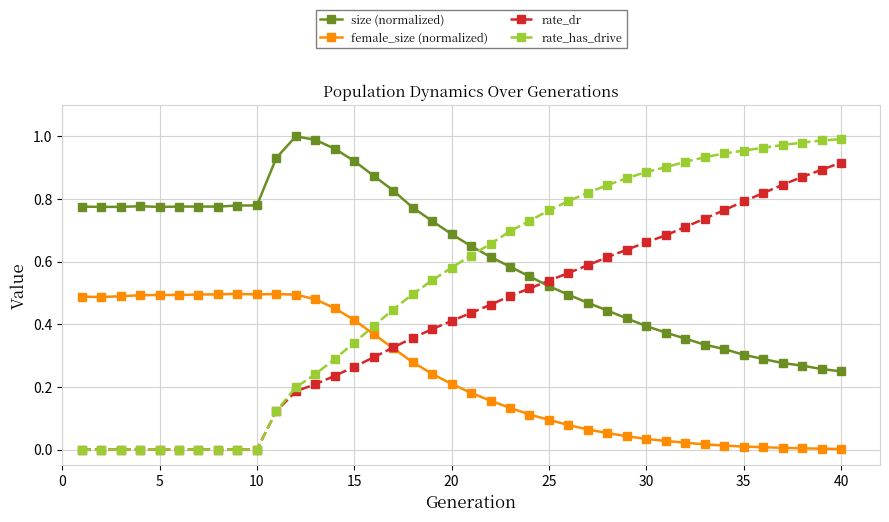

Which series has the largest total across all categories?

size (normalized)